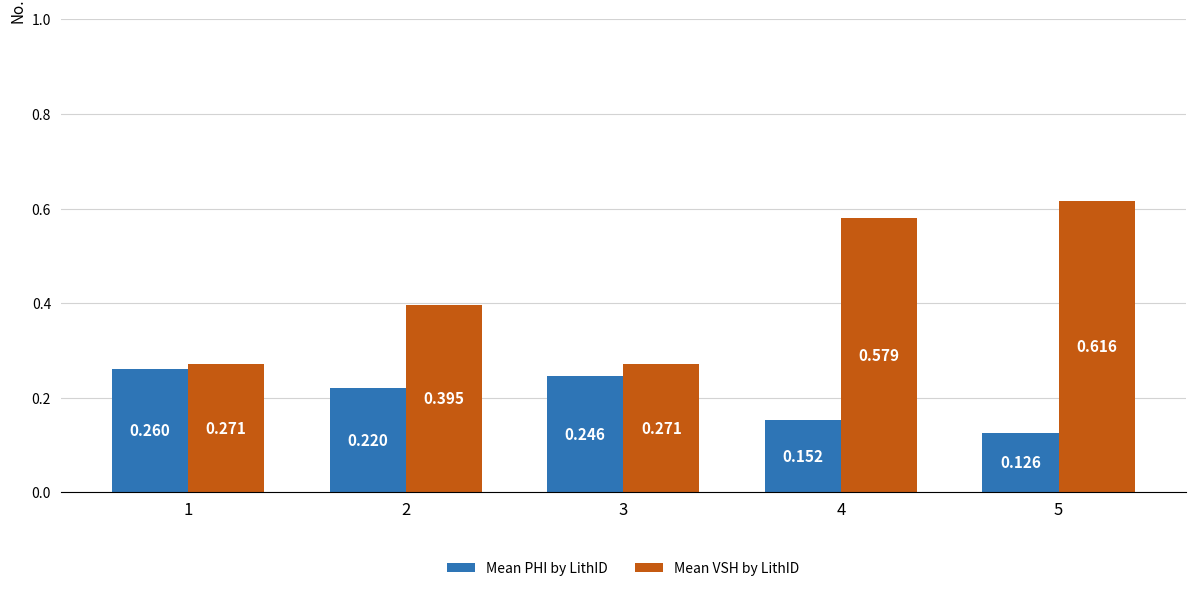

Between 1 and 3, which series saw the biggest shift?

Mean PHI by LithID